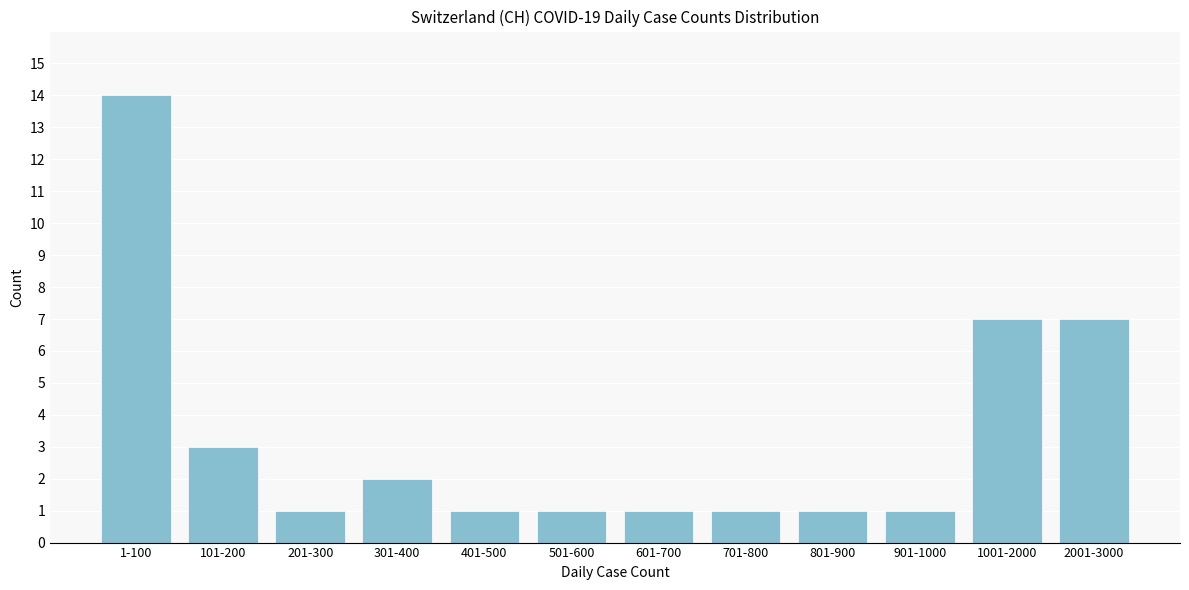

Reading left to right, list all the values displayed in this chart.

1-100=14	101-200=3	201-300=1	301-400=2	401-500=1	501-600=1	601-700=1	701-800=1	801-900=1	901-1000=1	1001-2000=7	2001-3000=7